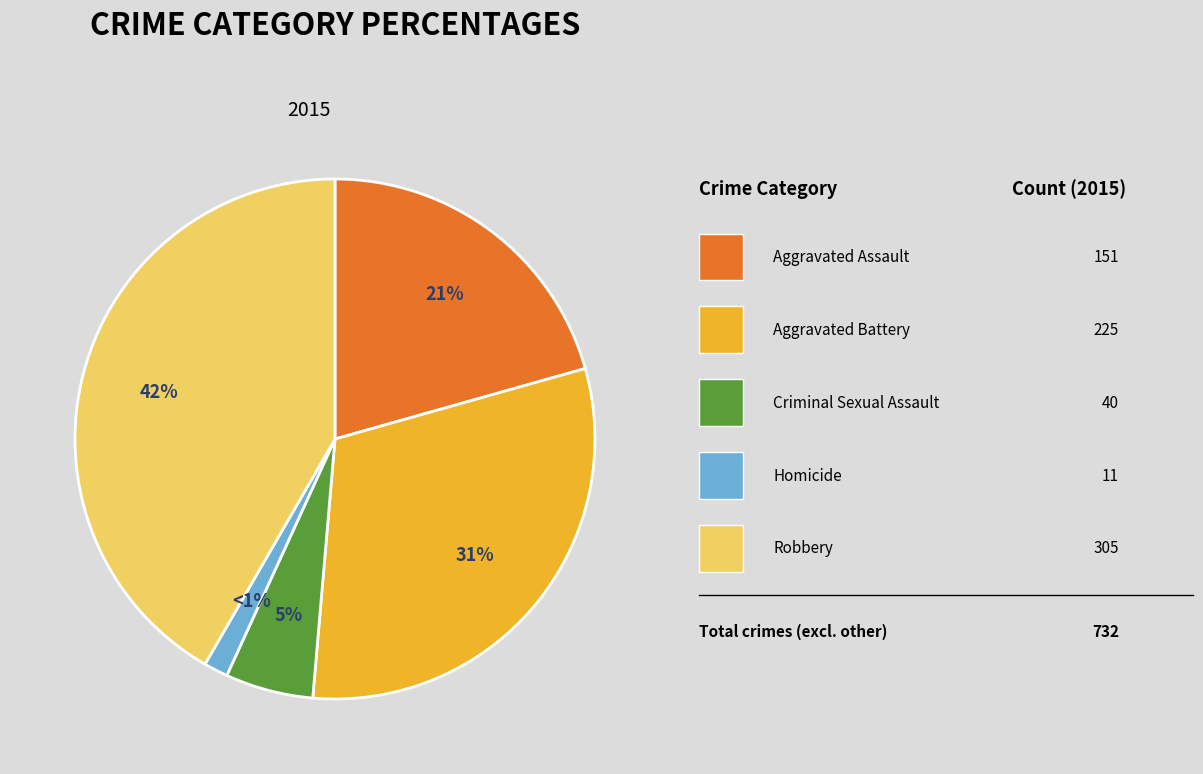

Does any single category account for the majority?

No